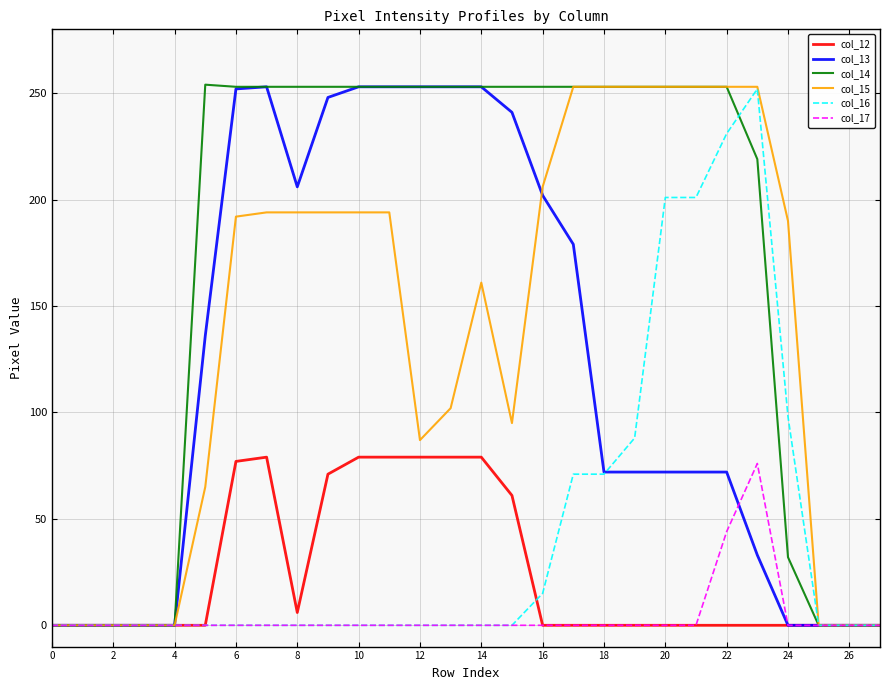

What is the maximum value for col_17?

76